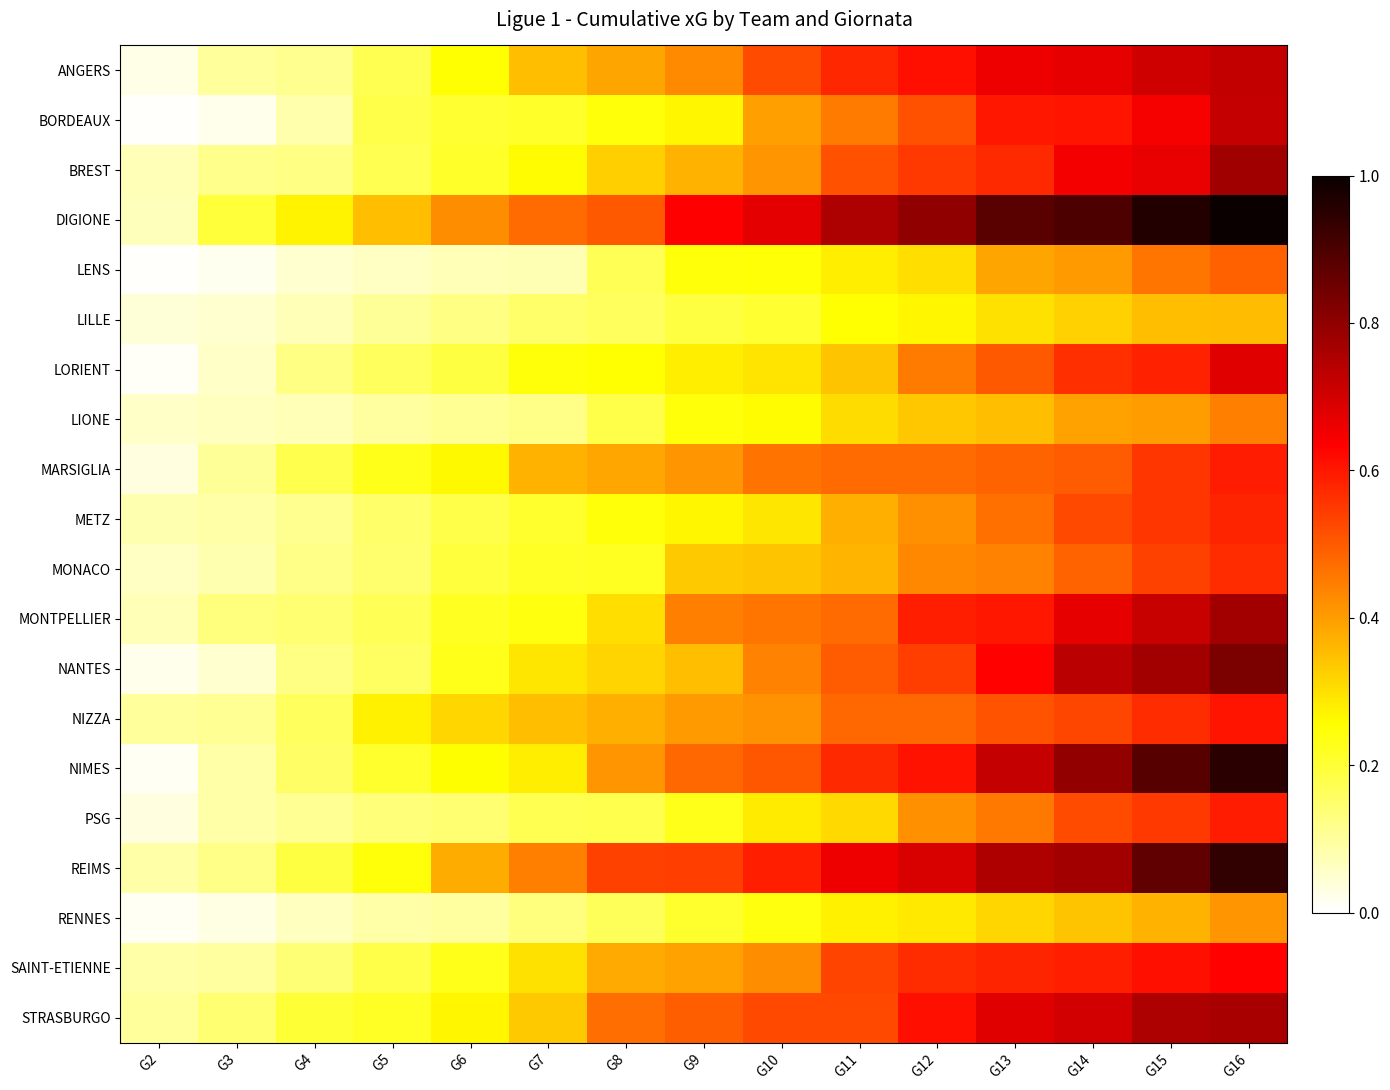

Reading left to right, list all the values displayed in this chart.

ANGERS: G2=0.0	G3=0.1	G4=0.1	G5=0.2	G6=0.3	G7=0.3	G8=0.4	G9=0.4	G10=0.5	G11=0.6	G12=0.6	G13=0.7	G14=0.7	G15=0.7	G16=0.7
BORDEAUX: G2=0.0	G3=0.0	G4=0.1	G5=0.2	G6=0.2	G7=0.2	G8=0.2	G9=0.3	G10=0.4	G11=0.5	G12=0.5	G13=0.6	G14=0.6	G15=0.6	G16=0.7
BREST: G2=0.1	G3=0.1	G4=0.1	G5=0.2	G6=0.2	G7=0.3	G8=0.3	G9=0.4	G10=0.4	G11=0.5	G12=0.5	G13=0.6	G14=0.6	G15=0.7	G16=0.8
DIGIONE: G2=0.1	G3=0.2	G4=0.3	G5=0.3	G6=0.4	G7=0.5	G8=0.5	G9=0.6	G10=0.7	G11=0.8	G12=0.8	G13=0.9	G14=0.9	G15=1.0	G16=1.0
LENS: G2=0.0	G3=0.0	G4=0.0	G5=0.1	G6=0.1	G7=0.1	G8=0.2	G9=0.2	G10=0.2	G11=0.3	G12=0.3	G13=0.4	G14=0.4	G15=0.5	G16=0.5
LILLE: G2=0.0	G3=0.0	G4=0.1	G5=0.1	G6=0.1	G7=0.2	G8=0.2	G9=0.2	G10=0.2	G11=0.3	G12=0.3	G13=0.3	G14=0.3	G15=0.3	G16=0.4
LORIENT: G2=0.0	G3=0.1	G4=0.1	G5=0.2	G6=0.2	G7=0.2	G8=0.3	G9=0.3	G10=0.3	G11=0.3	G12=0.5	G13=0.5	G14=0.6	G15=0.6	G16=0.7
LIONE: G2=0.1	G3=0.1	G4=0.1	G5=0.1	G6=0.1	G7=0.1	G8=0.2	G9=0.2	G10=0.3	G11=0.3	G12=0.3	G13=0.4	G14=0.4	G15=0.4	G16=0.4
MARSIGLIA: G2=0.0	G3=0.1	G4=0.2	G5=0.2	G6=0.3	G7=0.4	G8=0.4	G9=0.4	G10=0.5	G11=0.5	G12=0.5	G13=0.5	G14=0.5	G15=0.6	G16=0.6
METZ: G2=0.1	G3=0.1	G4=0.1	G5=0.2	G6=0.2	G7=0.2	G8=0.2	G9=0.3	G10=0.3	G11=0.4	G12=0.4	G13=0.5	G14=0.5	G15=0.6	G16=0.6
MONACO: G2=0.1	G3=0.1	G4=0.1	G5=0.1	G6=0.2	G7=0.2	G8=0.2	G9=0.3	G10=0.3	G11=0.4	G12=0.4	G13=0.4	G14=0.5	G15=0.5	G16=0.6
MONTPELLIER: G2=0.1	G3=0.1	G4=0.1	G5=0.2	G6=0.2	G7=0.2	G8=0.3	G9=0.4	G10=0.5	G11=0.5	G12=0.6	G13=0.6	G14=0.7	G15=0.7	G16=0.8
NANTES: G2=0.0	G3=0.0	G4=0.1	G5=0.2	G6=0.2	G7=0.3	G8=0.3	G9=0.3	G10=0.4	G11=0.5	G12=0.5	G13=0.6	G14=0.7	G15=0.8	G16=0.8
NIZZA: G2=0.1	G3=0.1	G4=0.2	G5=0.3	G6=0.3	G7=0.4	G8=0.4	G9=0.4	G10=0.4	G11=0.5	G12=0.5	G13=0.5	G14=0.5	G15=0.6	G16=0.6
NIMES: G2=0.0	G3=0.1	G4=0.2	G5=0.2	G6=0.3	G7=0.3	G8=0.4	G9=0.5	G10=0.5	G11=0.6	G12=0.6	G13=0.7	G14=0.8	G15=0.9	G16=1.0
PSG: G2=0.0	G3=0.1	G4=0.1	G5=0.1	G6=0.1	G7=0.2	G8=0.2	G9=0.2	G10=0.3	G11=0.3	G12=0.4	G13=0.5	G14=0.5	G15=0.5	G16=0.6
REIMS: G2=0.1	G3=0.1	G4=0.2	G5=0.2	G6=0.4	G7=0.4	G8=0.5	G9=0.5	G10=0.6	G11=0.7	G12=0.7	G13=0.8	G14=0.8	G15=0.9	G16=0.9
RENNES: G2=0.0	G3=0.0	G4=0.1	G5=0.1	G6=0.1	G7=0.1	G8=0.2	G9=0.2	G10=0.2	G11=0.3	G12=0.3	G13=0.3	G14=0.3	G15=0.4	G16=0.4
SAINT-ETIENNE: G2=0.1	G3=0.1	G4=0.1	G5=0.2	G6=0.2	G7=0.3	G8=0.4	G9=0.4	G10=0.4	G11=0.5	G12=0.6	G13=0.6	G14=0.6	G15=0.6	G16=0.6
STRASBURGO: G2=0.1	G3=0.1	G4=0.2	G5=0.2	G6=0.3	G7=0.3	G8=0.5	G9=0.5	G10=0.5	G11=0.5	G12=0.6	G13=0.7	G14=0.7	G15=0.8	G16=0.8